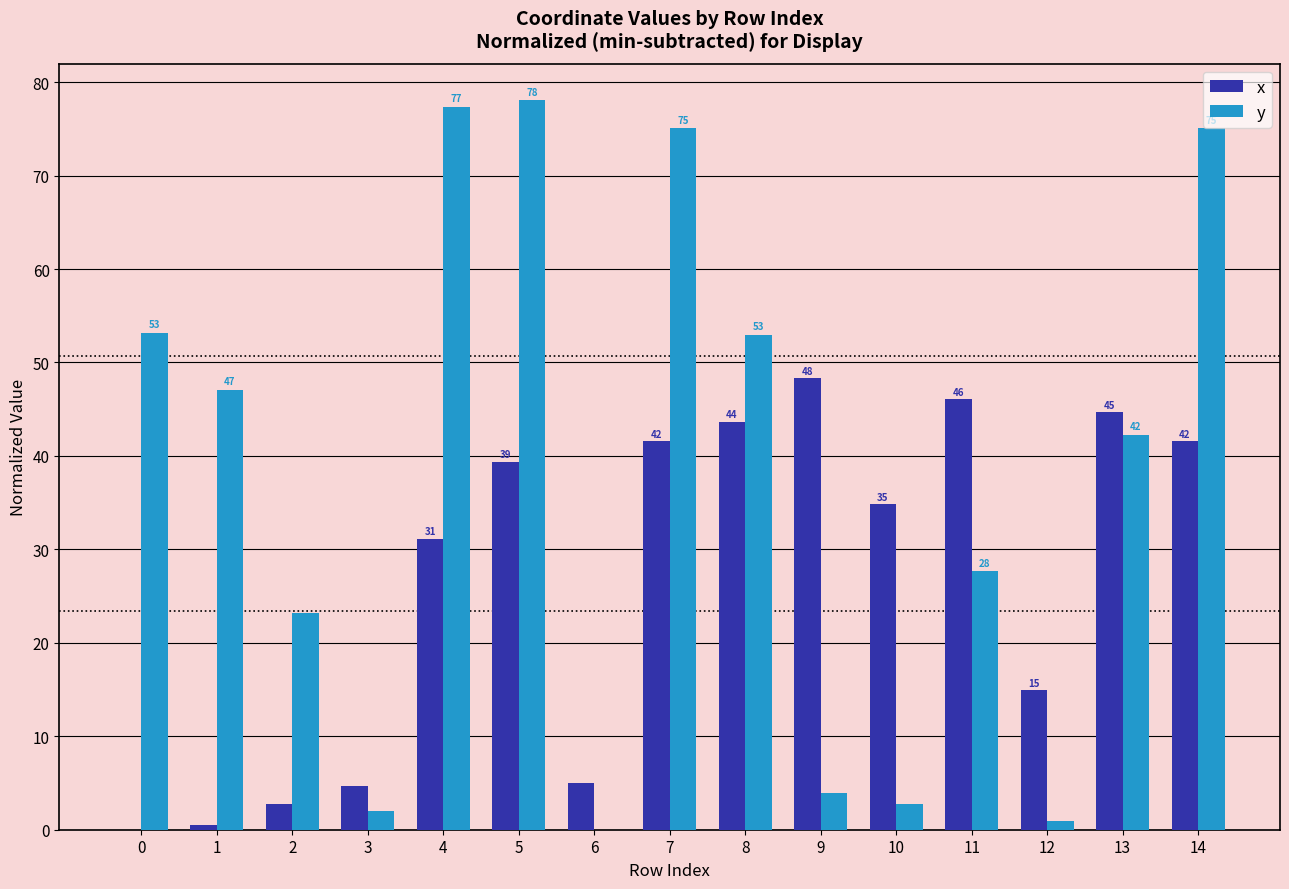

At which label does y reach its peak?

5